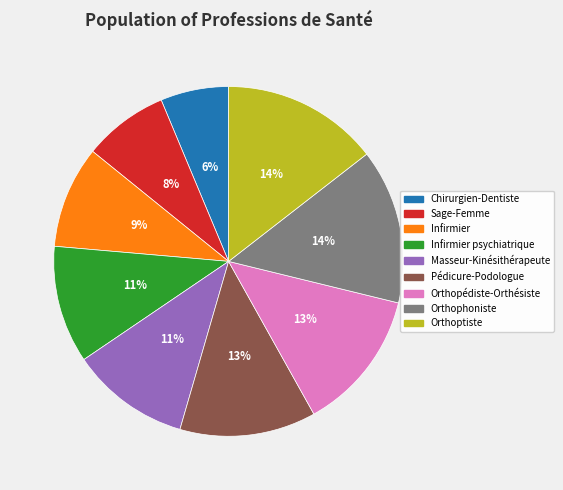

Is there any slice that represents more than half of the pie?

No